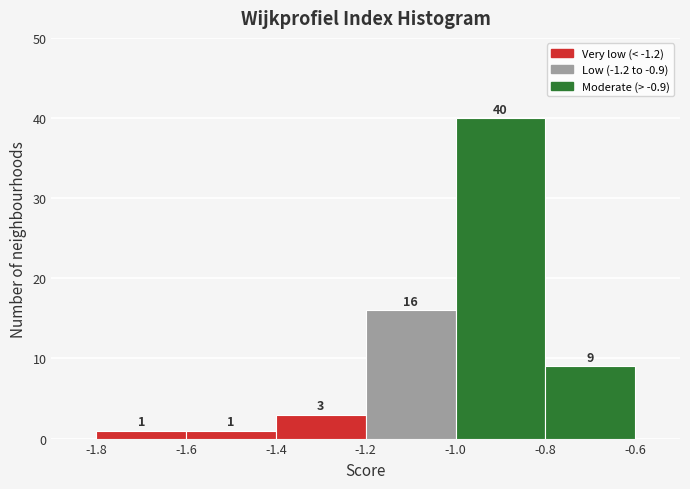

Reading left to right, transcribe this chart: for each bar, give the range it covers on the x-axis and its height.

-1.8 to -1.6: 1
-1.6 to -1.4: 1
-1.4 to -1.2: 3
-1.2 to -1.0: 16
-1.0 to -0.8: 40
-0.8 to -0.6: 9